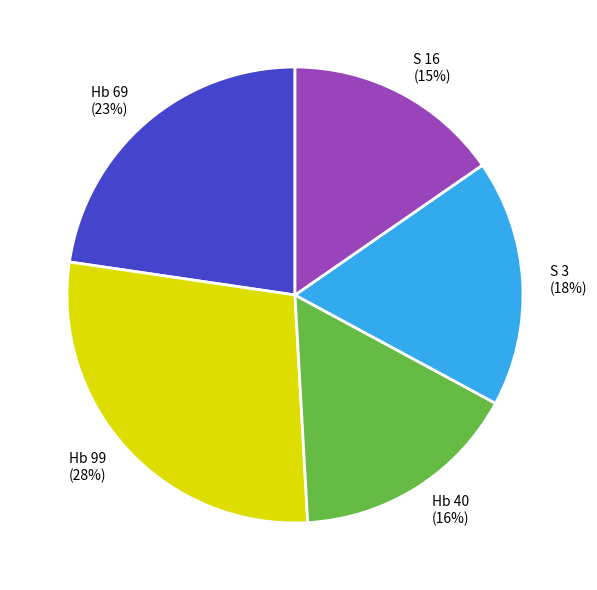

Does Hb 40 account for over 50% of the chart?

No